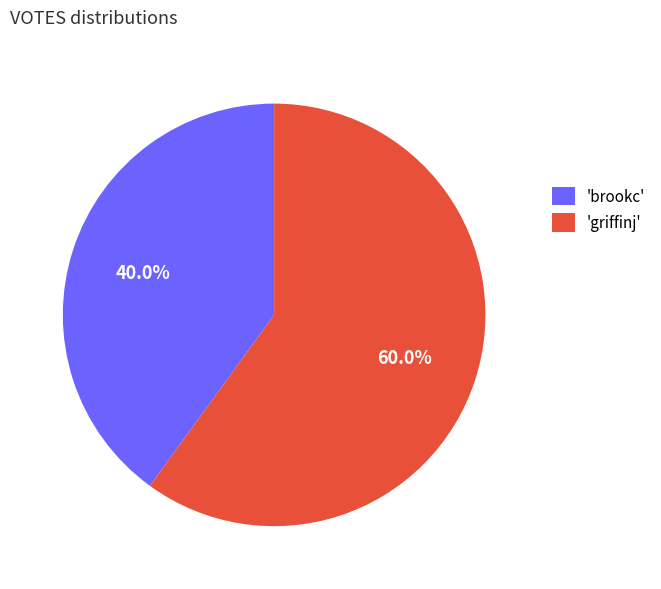

Rank the categories by value from lowest to highest.

'brookc', 'griffinj'